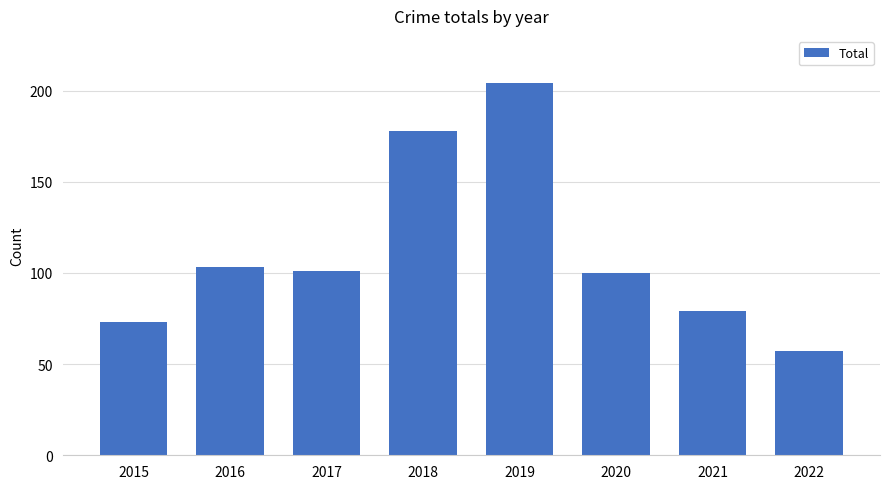

True or false: the data shows 57 at 2022.

True